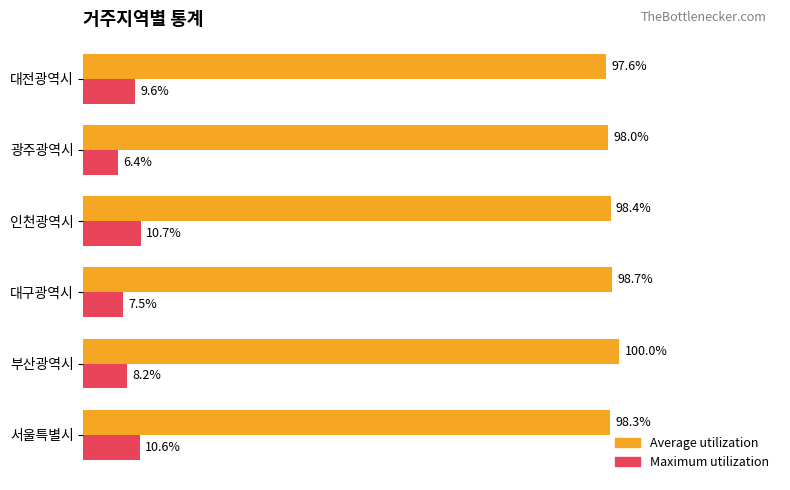

What are all the series names shown in the legend?

Average utilization, Maximum utilization